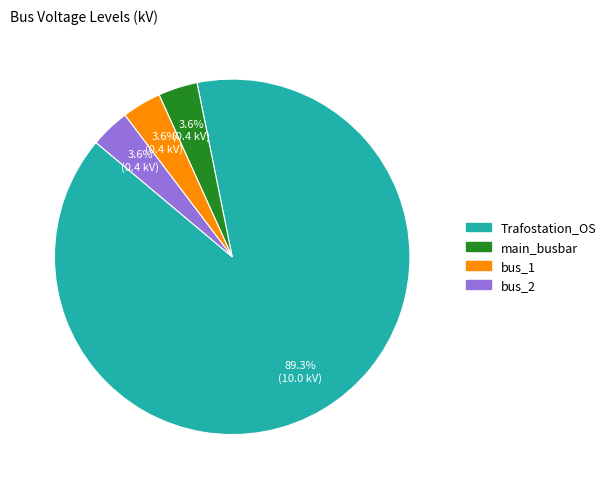

Is the sum of bus_1 and main_busbar greater than half?

No